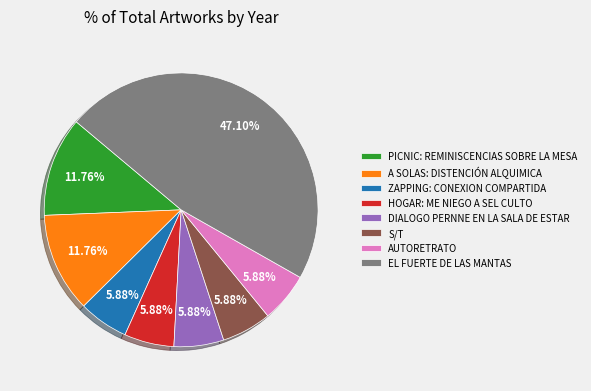

Is the sum of S/T and EL FUERTE DE LAS MANTAS greater than half?

Yes